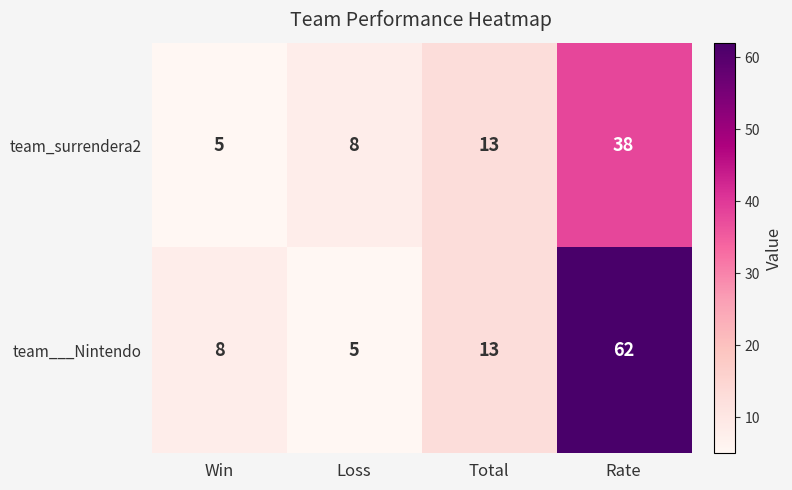

Read the team___Nintendo value at Win, to the nearest 5.

10